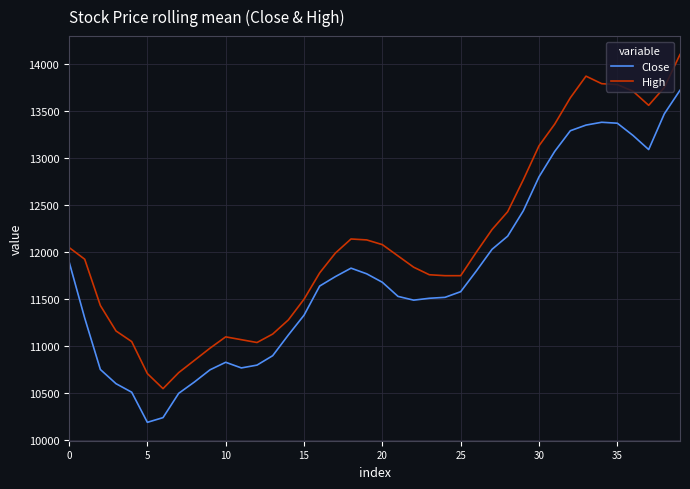

What is the greatest value displayed?

14100.0